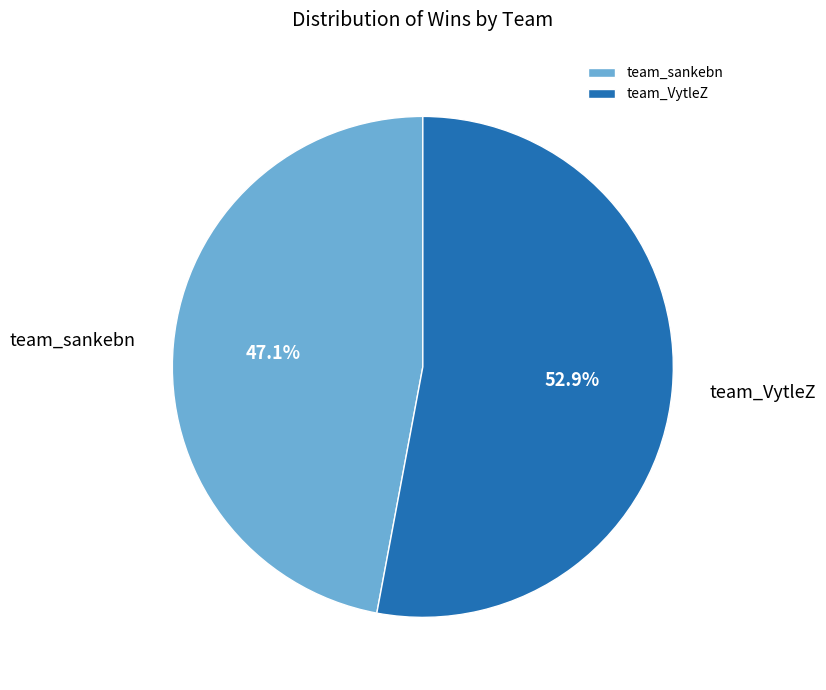

The team_VytleZ slice represents 53% of the pie. True or false?

True